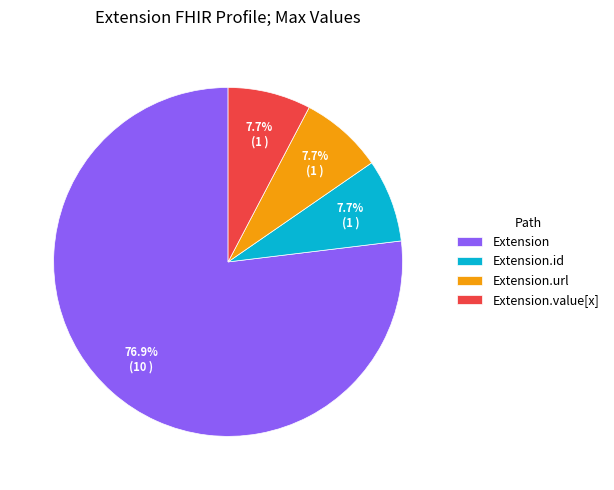

Do Extension and Extension.url together represent more than half of the pie?

Yes